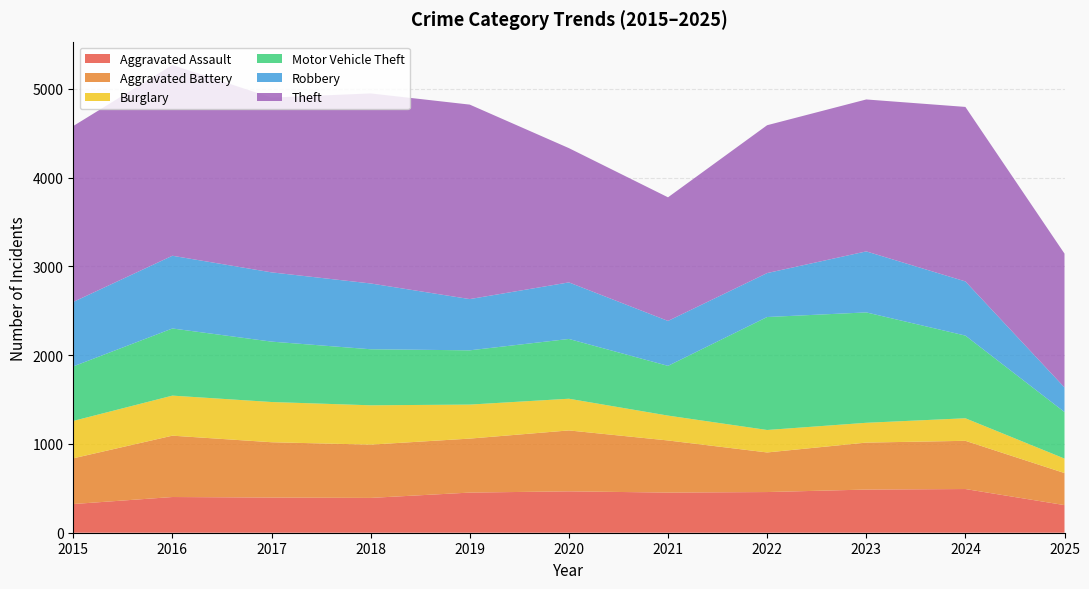

Reading right to left, what are all the values shown in this chart?

Aggravated Assault: 2025=311	2024=492	2023=486	2022=458	2021=452	2020=466	2019=452	2018=392	2017=396	2016=402	2015=323
Aggravated Battery: 2025=361	2024=543	2023=529	2022=446	2021=587	2020=686	2019=608	2018=600	2017=623	2016=691	2015=515
Burglary: 2025=163	2024=254	2023=223	2022=253	2021=280	2020=357	2019=383	2018=443	2017=453	2016=451	2015=421
Motor Vehicle Theft: 2025=524	2024=931	2023=1243	2022=1272	2021=560	2020=673	2019=611	2018=631	2017=680	2016=756	2015=614
Robbery: 2025=277	2024=610	2023=687	2022=495	2021=506	2020=637	2019=577	2018=741	2017=780	2016=819	2015=726
Theft: 2025=1507	2024=1965	2023=1711	2022=1665	2021=1392	2020=1512	2019=2190	2018=2140	2017=1968	2016=2148	2015=1981